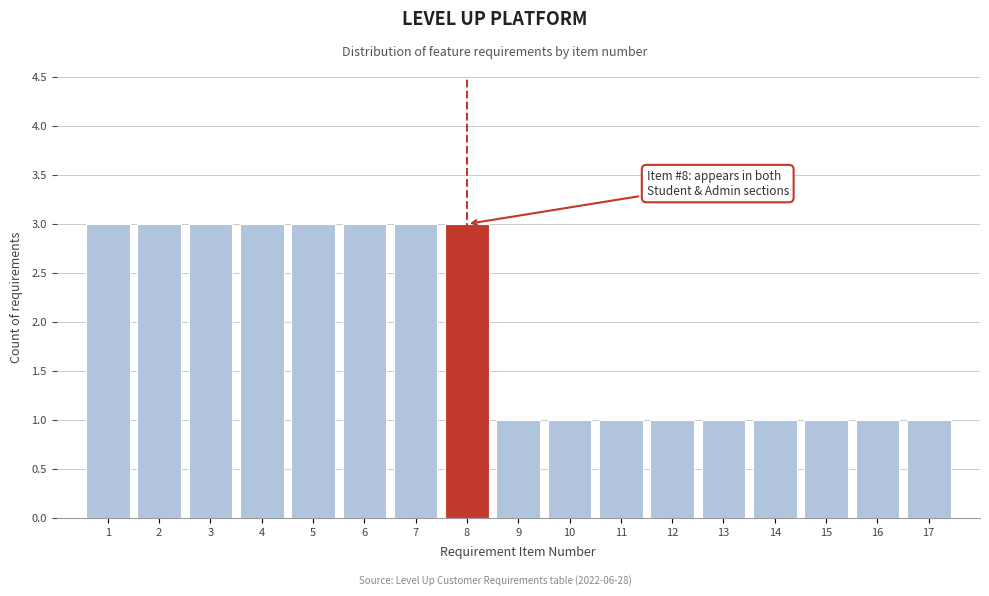

Reading left to right, what are all the values shown in this chart?

3	3	3	3	3	3	3	3	1	1	1	1	1	1	1	1	1